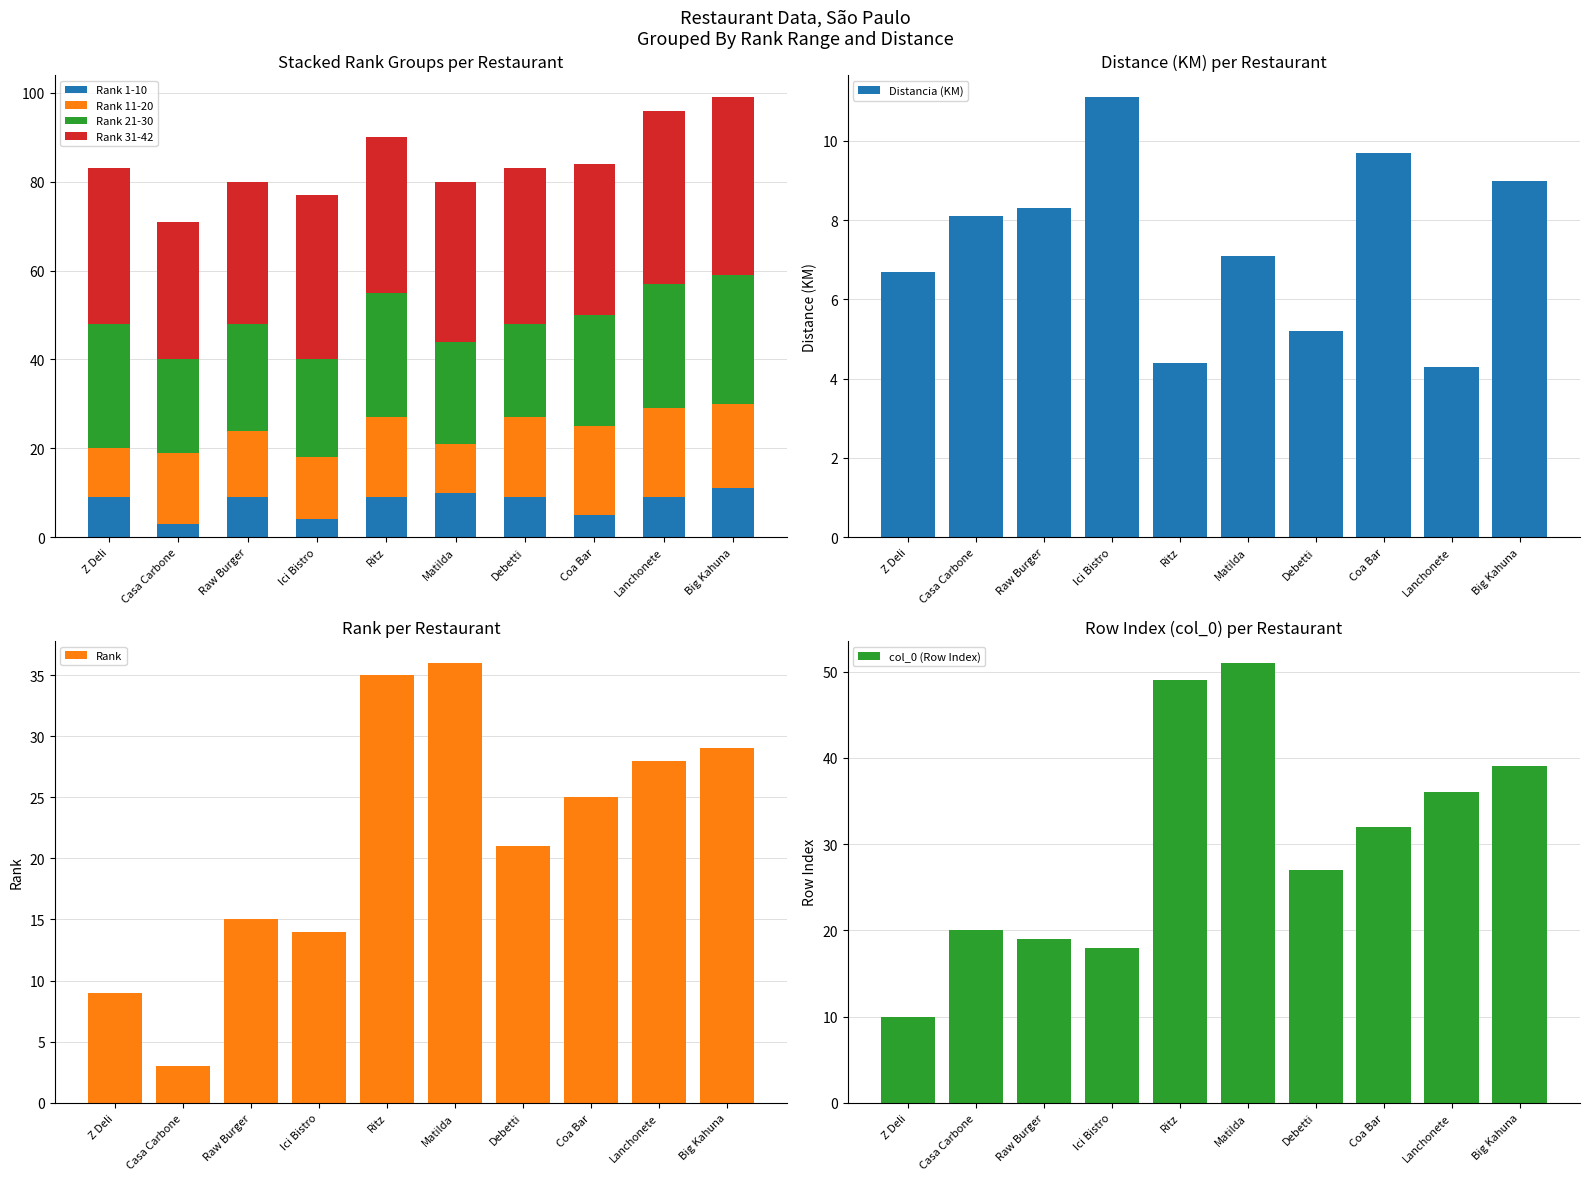

How many bars are there in total?

40